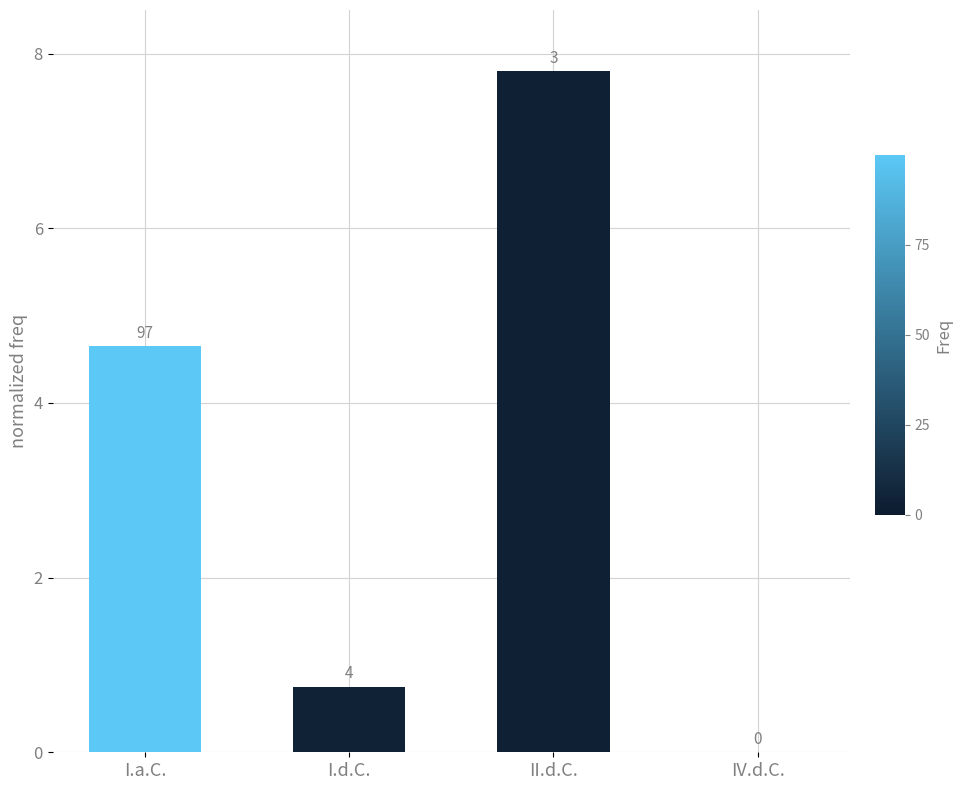

What is the difference between the maximum and minimum values?

7.8